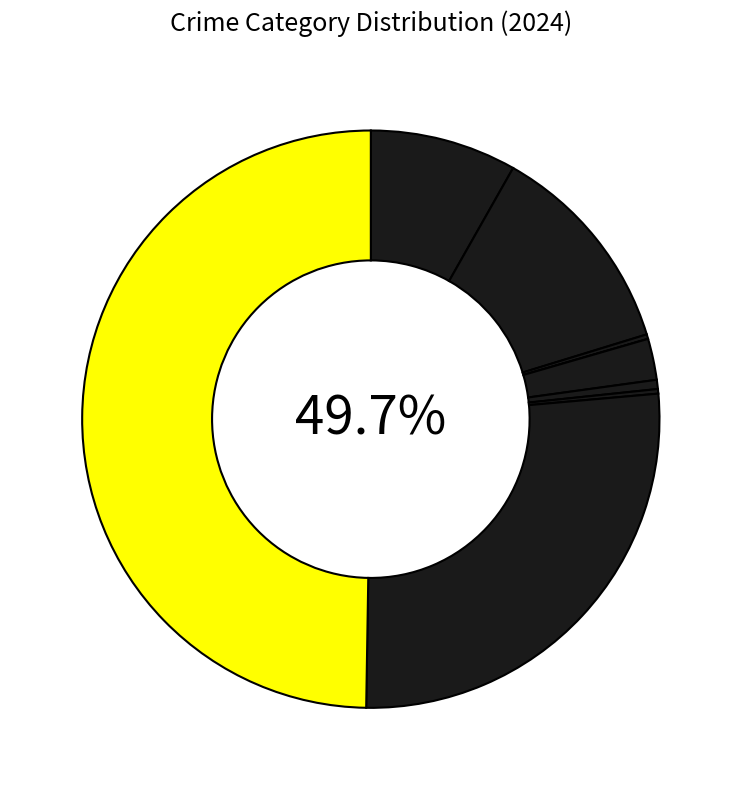

What percentage do Aggravated Assault and Motor Vehicle Theft together represent?

8.5%